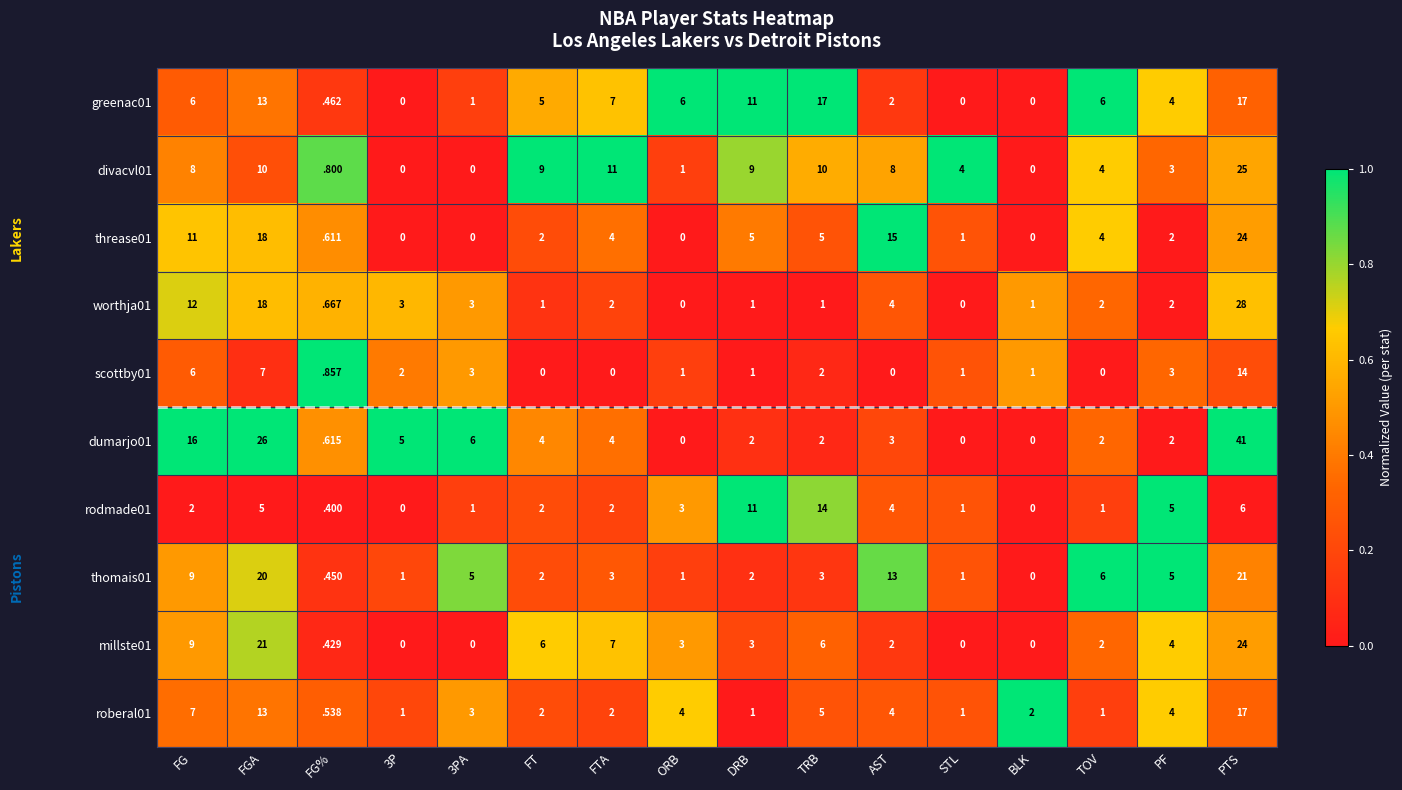

At how many categories does at least one series exceed 0?

16